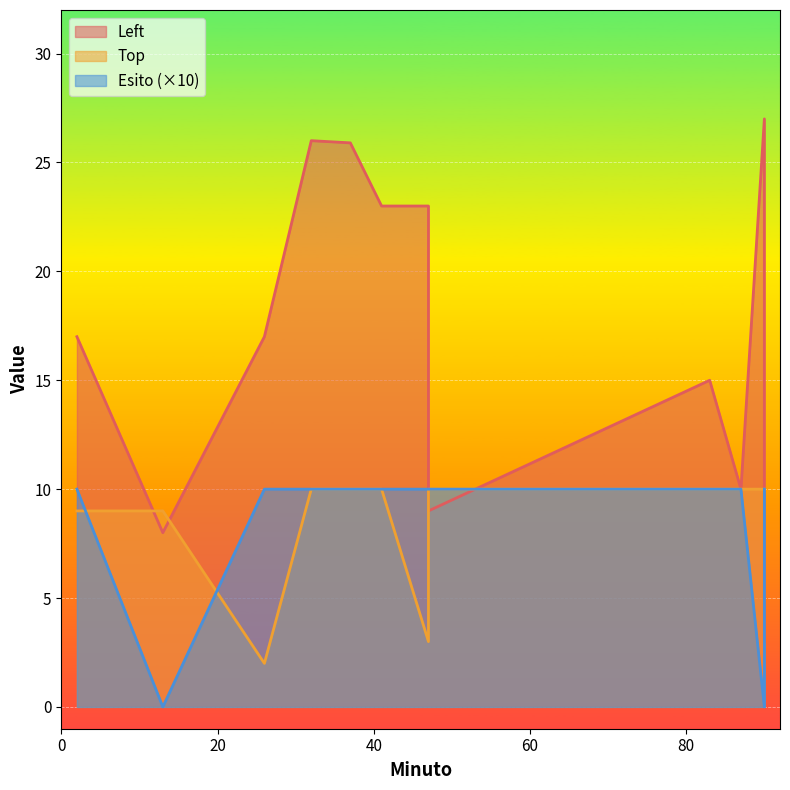

List the series in order of their peak value, highest first.

Left, Top, Esito